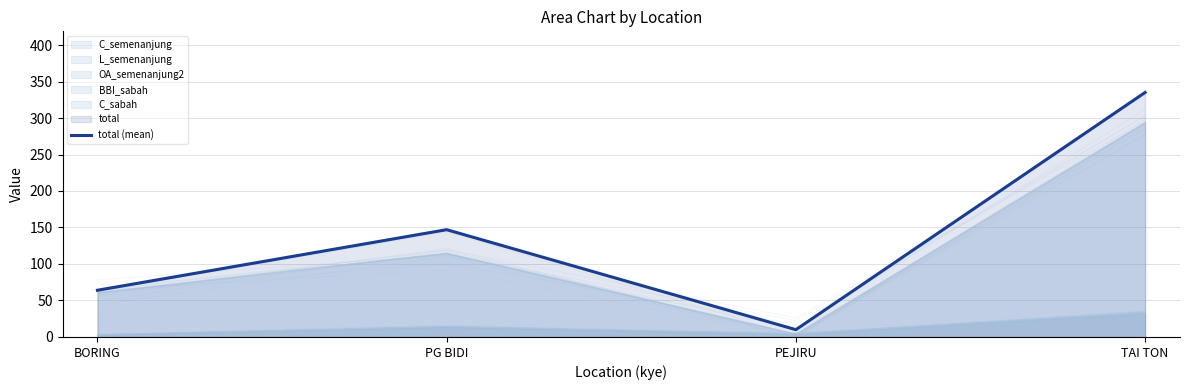

Count the values in the range 64 to 335.

3